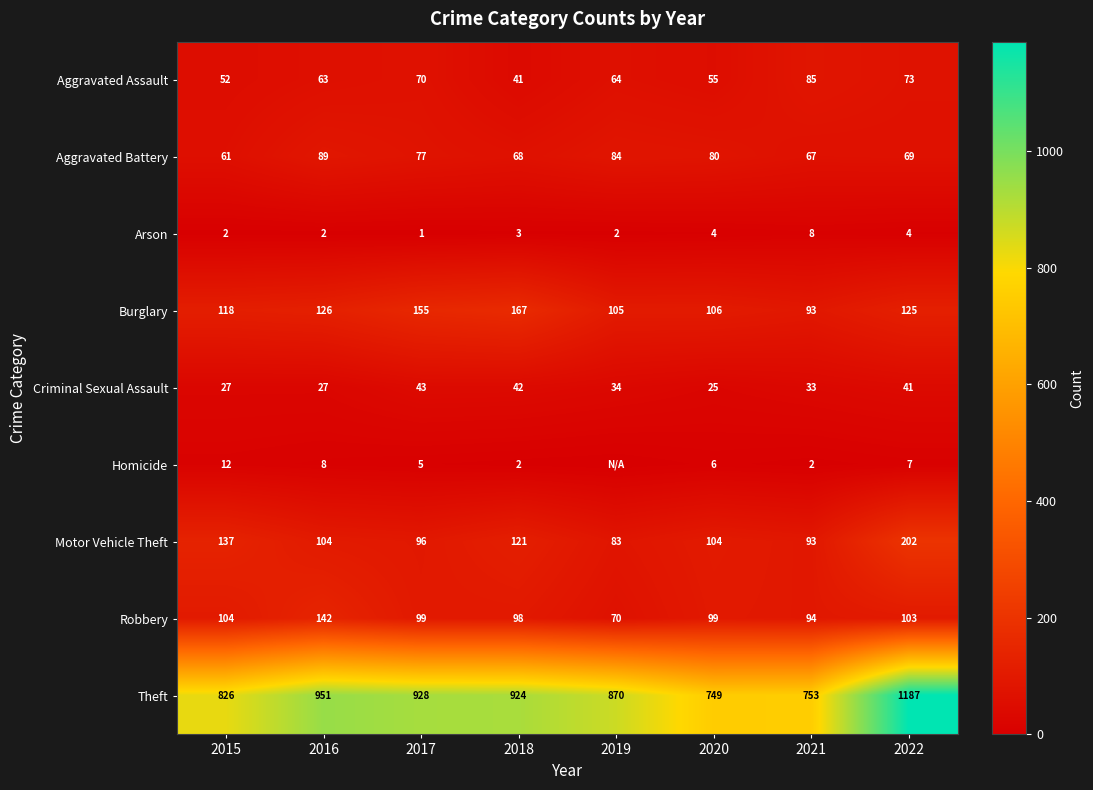

What is the spread (max minus min) of values at 2018?

922